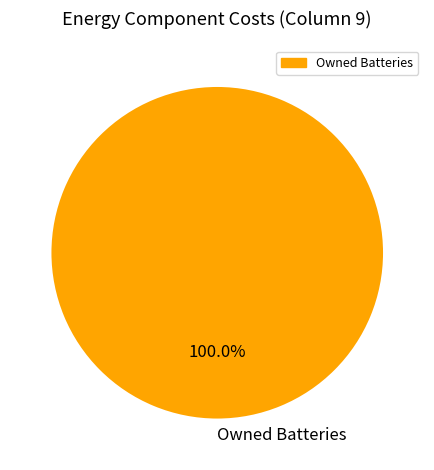

Rank the categories by value from highest to lowest.

Owned Batteries